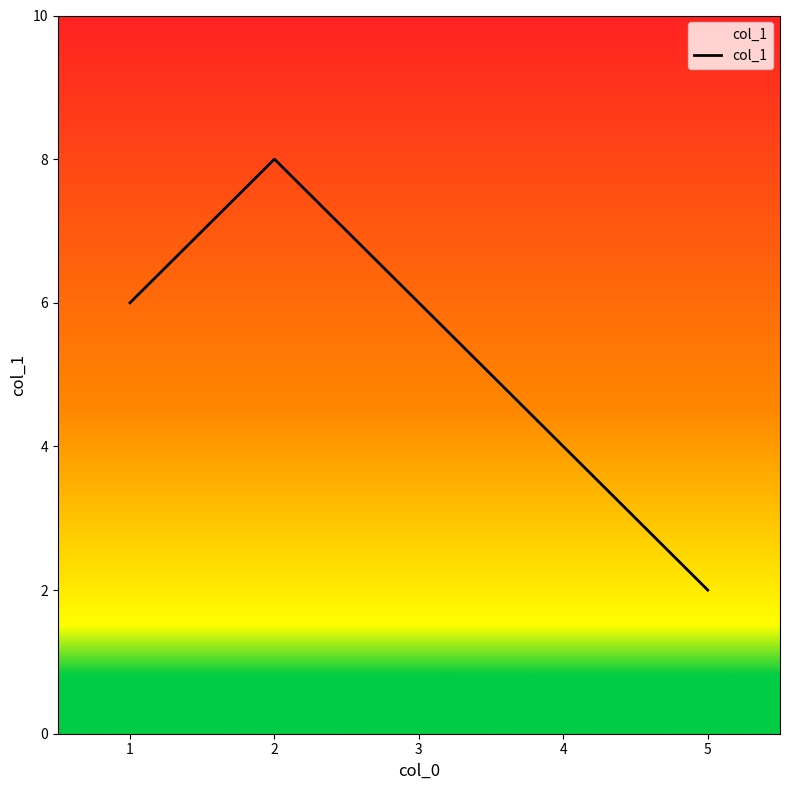

What is the minimum value shown in the chart?

2